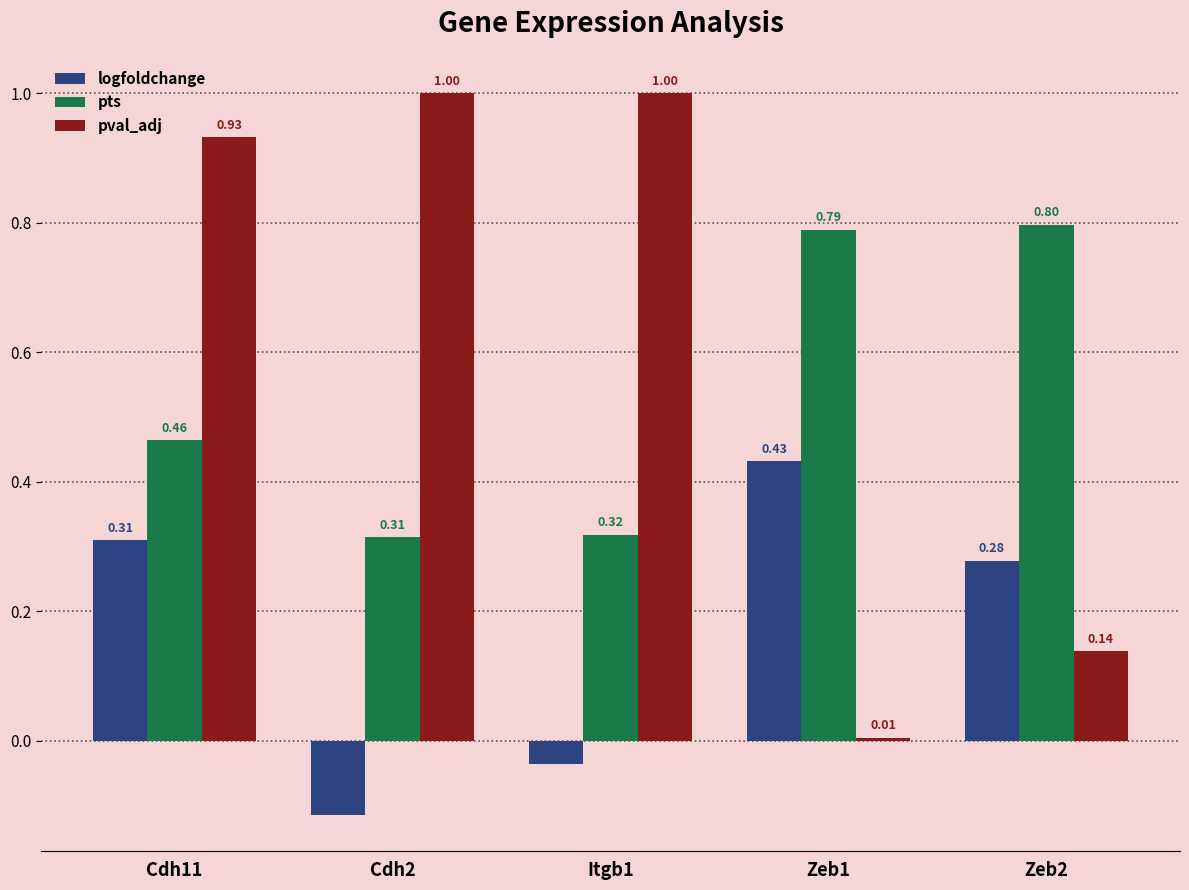

How many negative values does the logfoldchange series have?

2